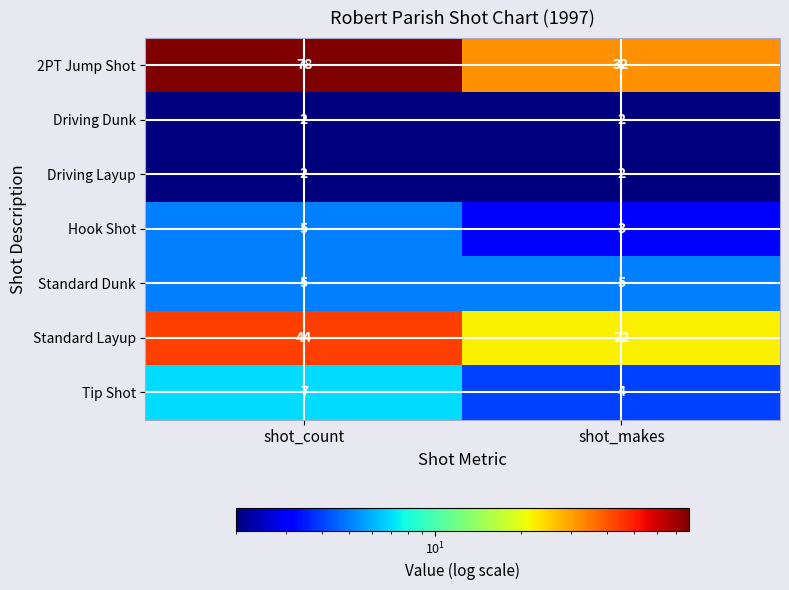

The value of Hook Shot at shot_count is 5. True or false?

True